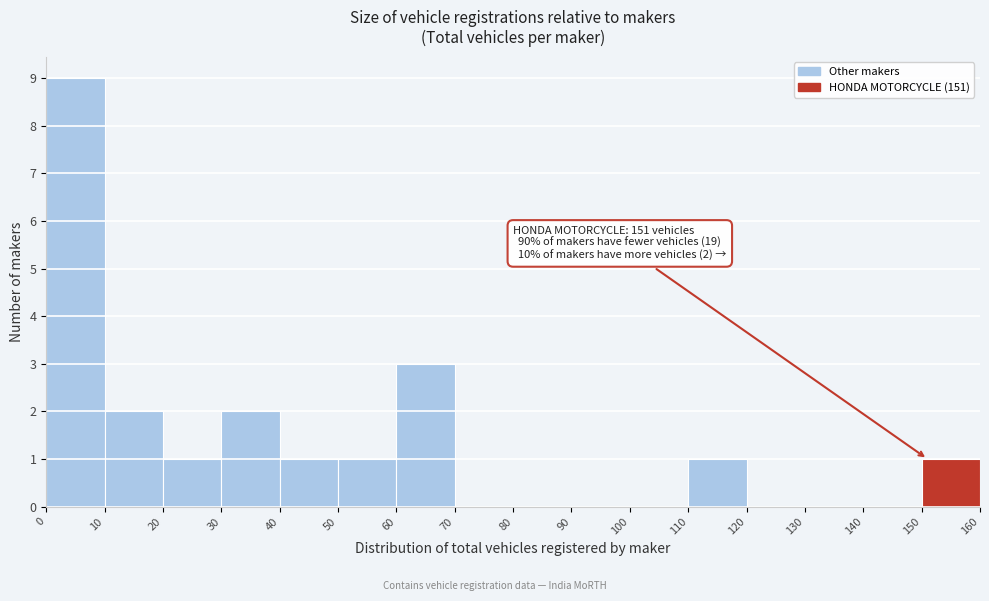

Over which range of the x-axis is the bar tallest?

0 to 10